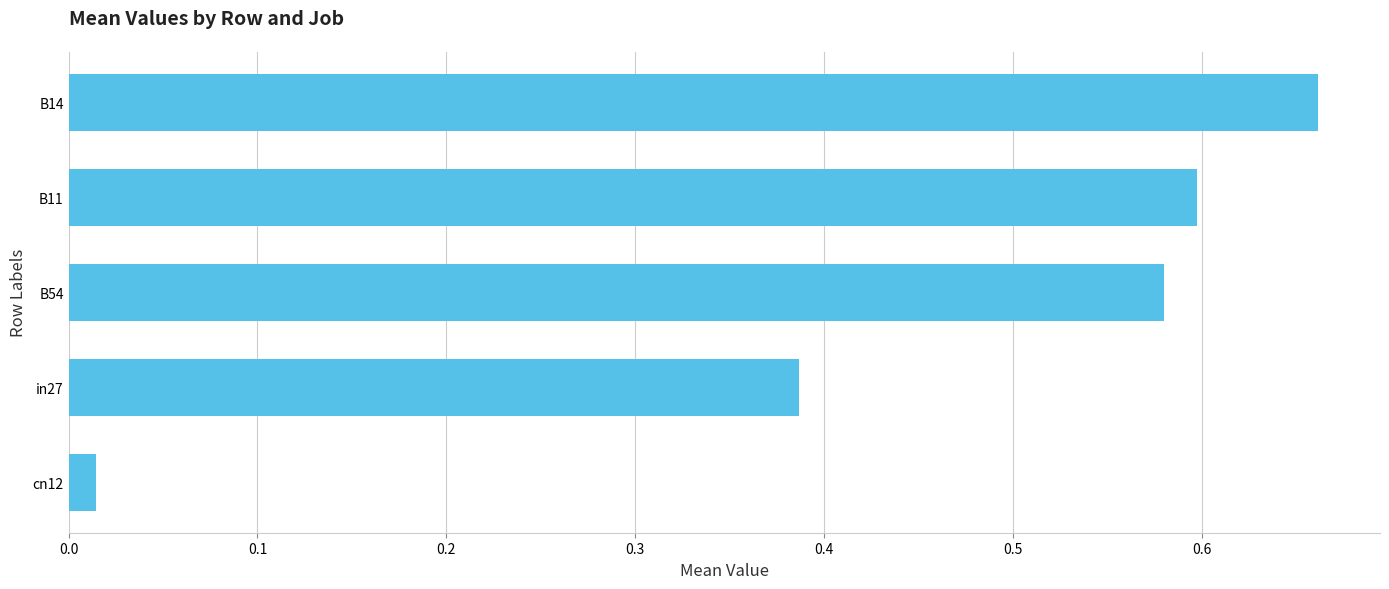

Rank the categories by value from highest to lowest.

B14, B11, B54, in27, cn12